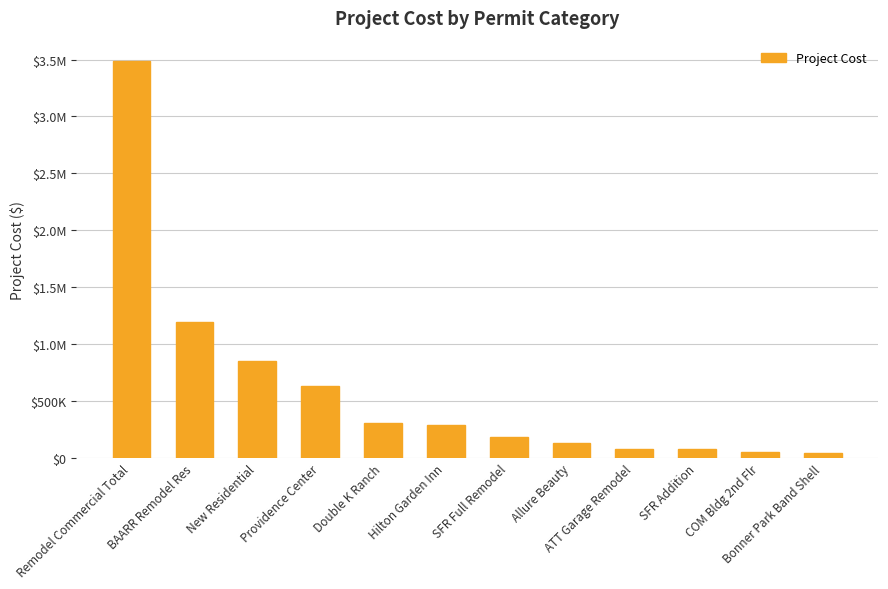

List the labels in order of value, largest first.

Remodel Commercial Total, BAARR Remodel Res, New Residential, Providence Center, Double K Ranch, Hilton Garden Inn, SFR Full Remodel, Allure Beauty, ATT Garage Remodel, SFR Addition, COM Bldg 2nd Flr, Bonner Park Band Shell